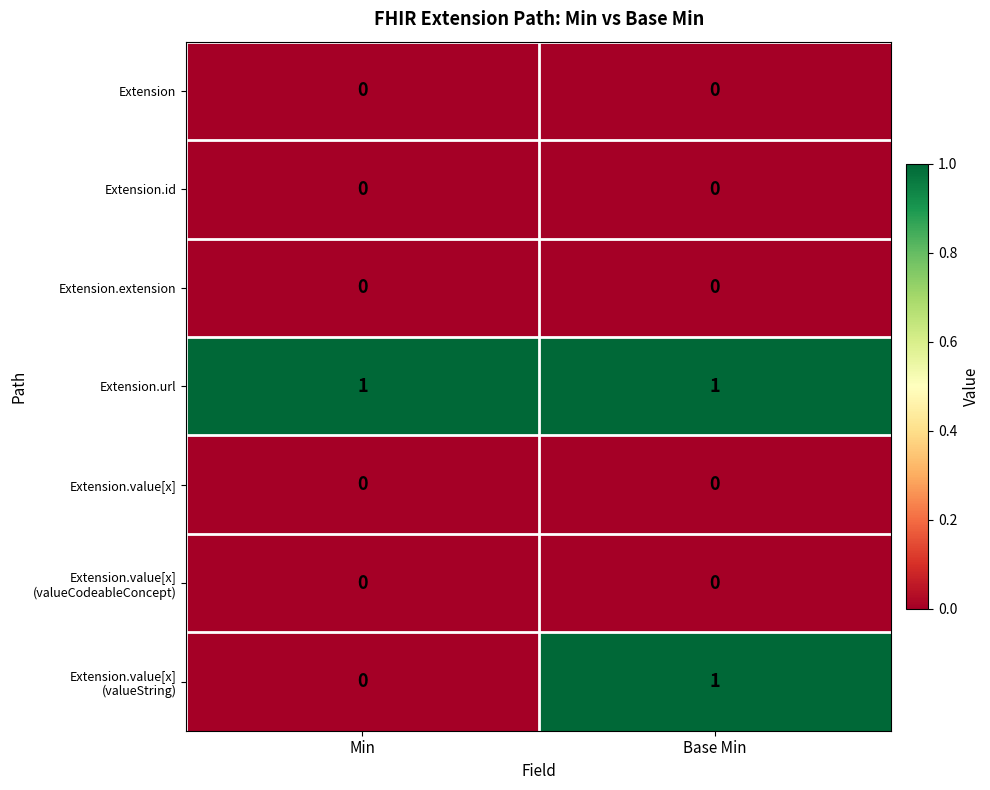

Which series has the largest total across all categories?

Extension.url